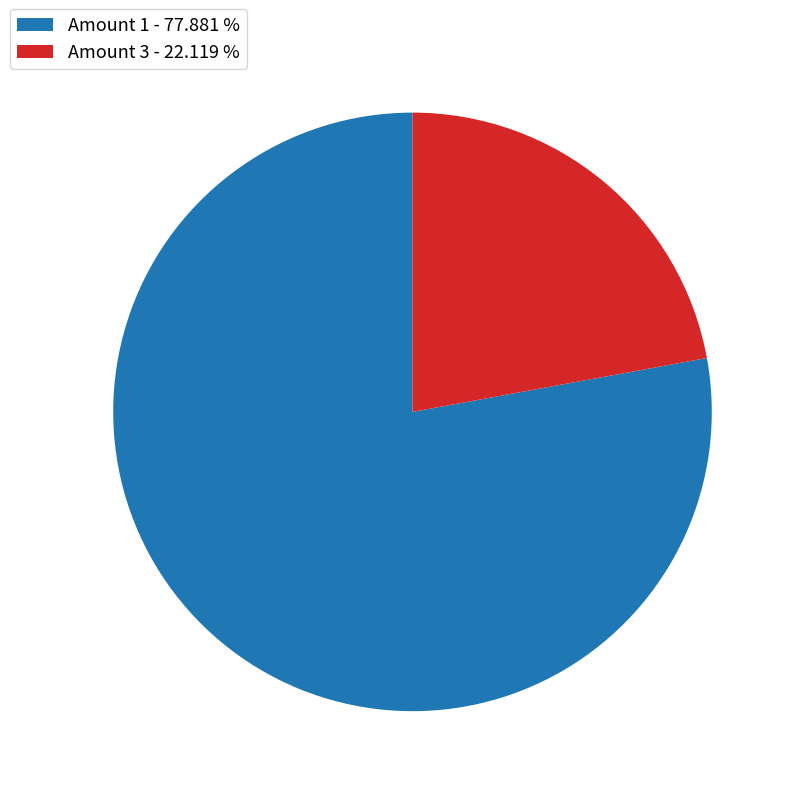

Which category has the biggest portion of the pie?

Amount 1 - 77.881 %